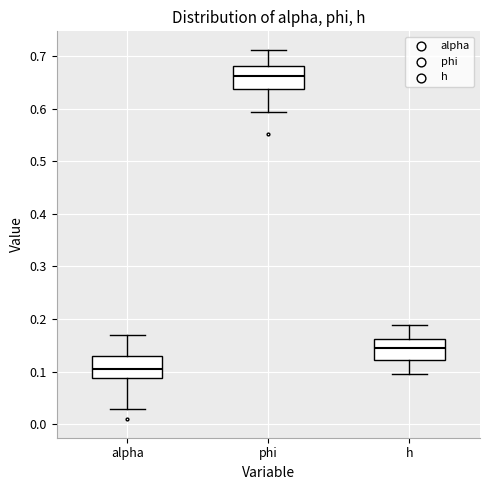

Reading left to right, transcribe this box plot: for each box, give where its median line is, the range the box spans, and where its two whiskers end, as read against the y-axis. The values are not printed on the chart, so give them approximately, as read against the axis.

alpha: median 0.11, box 0.09 to 0.13, whiskers 0.03 to 0.17
phi: median 0.66, box 0.64 to 0.68, whiskers 0.59 to 0.71
h: median 0.15, box 0.12 to 0.16, whiskers 0.10 to 0.19